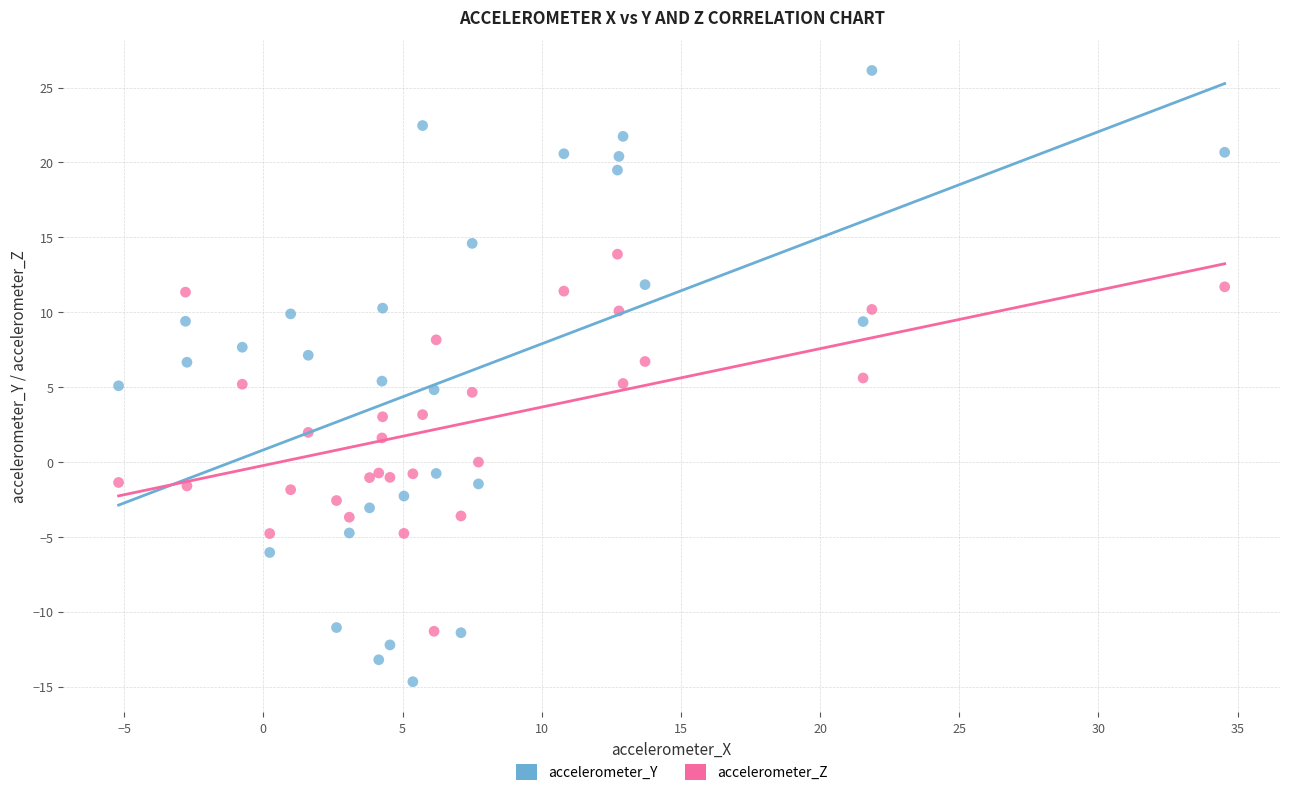

Which series reaches the maximum Y coordinate?

accelerometer_Y